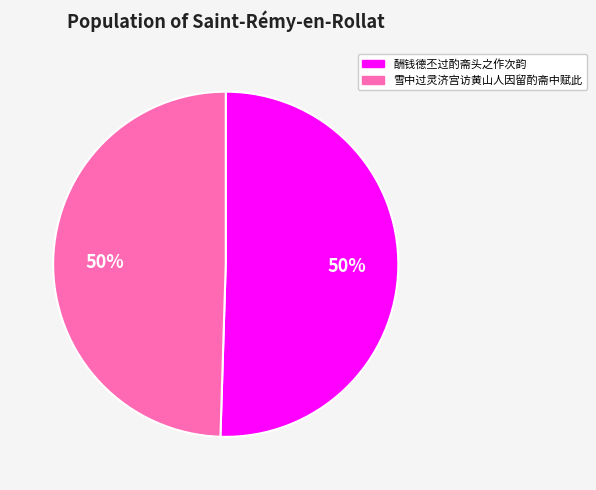

How many slices are in this pie chart?

2